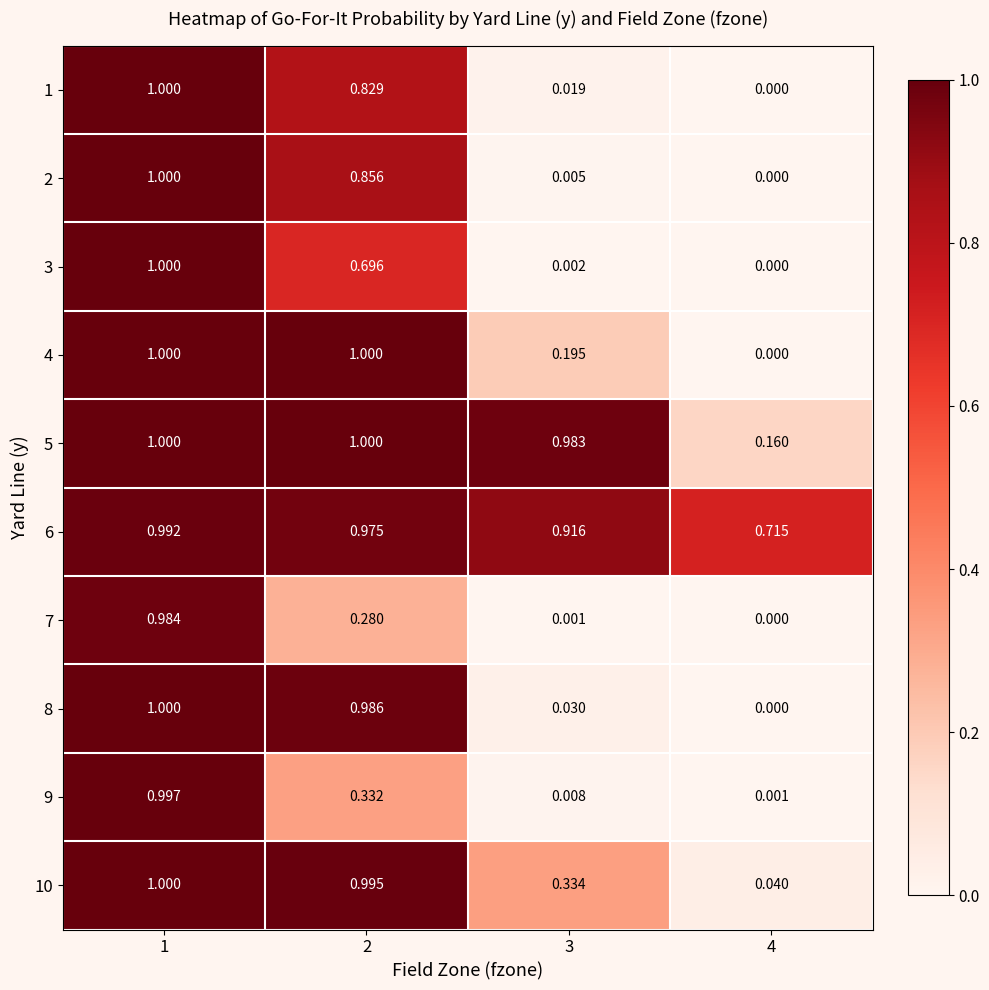

Which series has the widest spread of values?

2